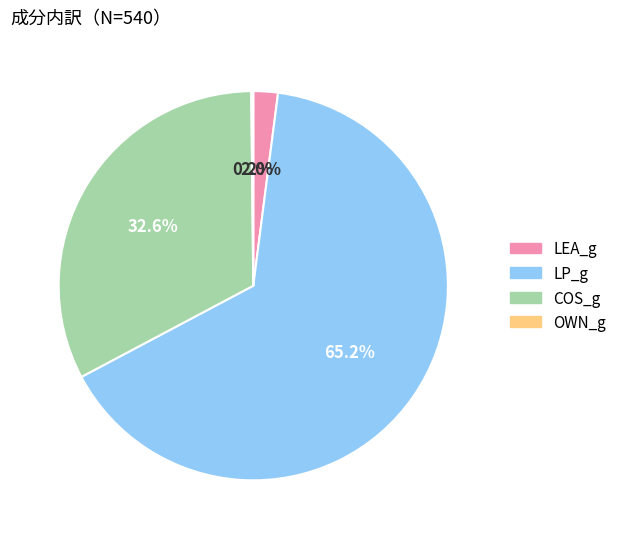

Is there any slice that represents more than half of the pie?

Yes